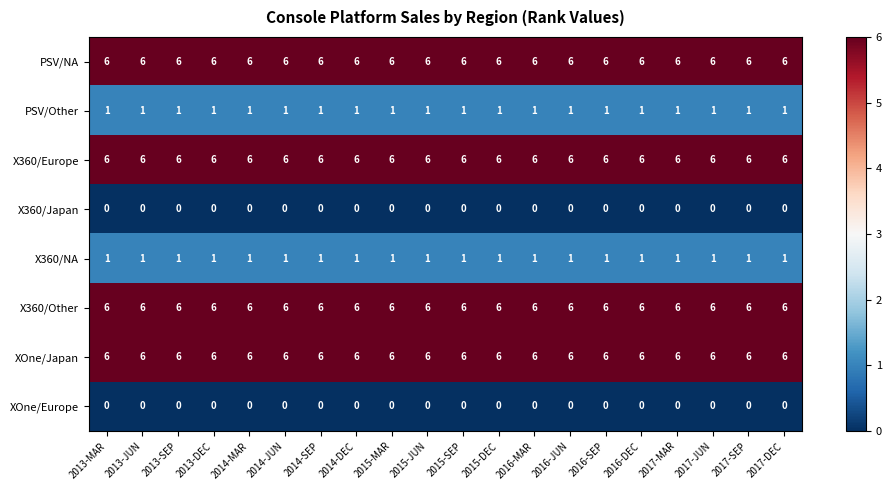

What is the average value of the X360/Other series?

6